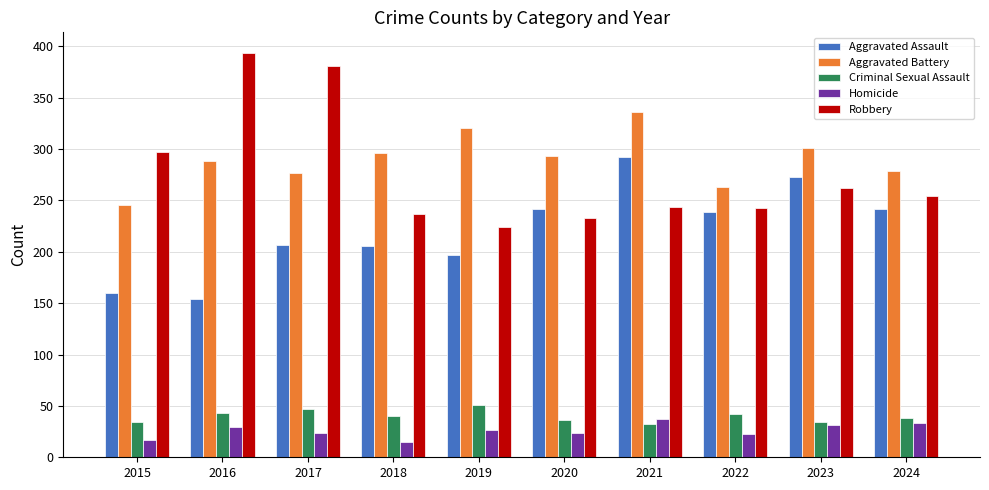

Which category has the highest value in the Robbery series?

2016